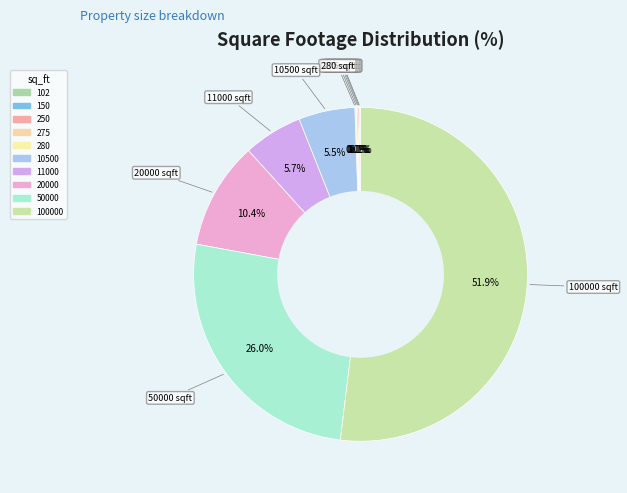

Combined, what portion of the pie is 50000 and 11000?

31.7%